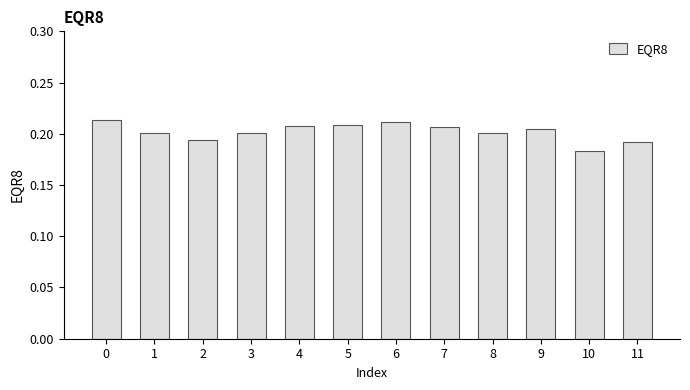

How many categories are shown in the chart?

12